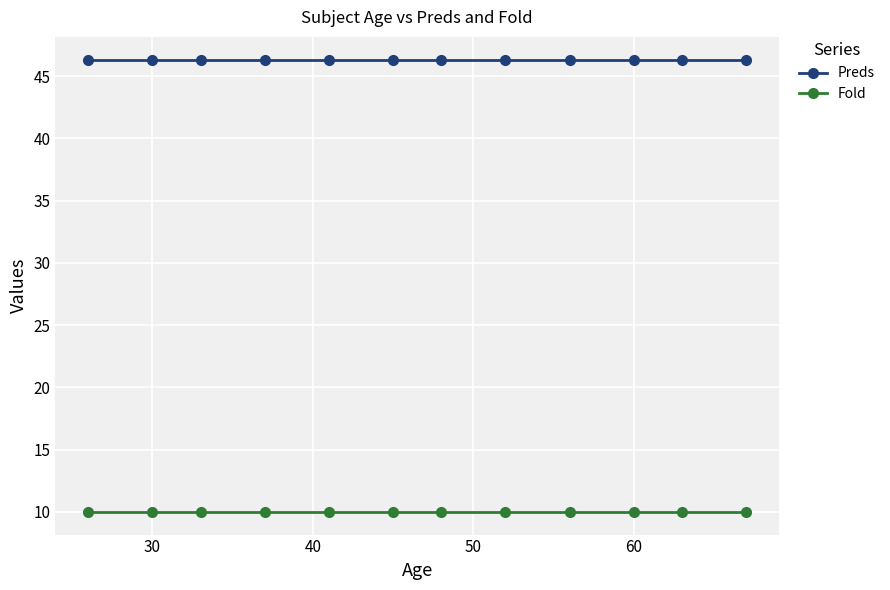

How many series are shown in this chart?

2